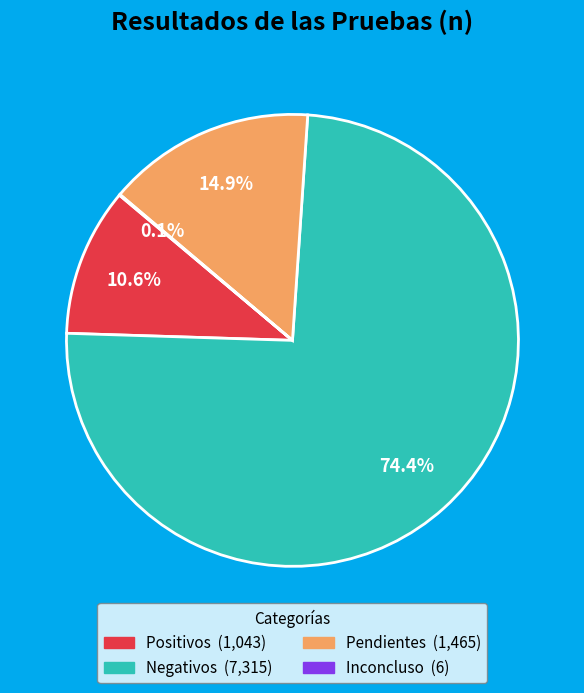

What is the largest slice in the pie chart?

Negativos